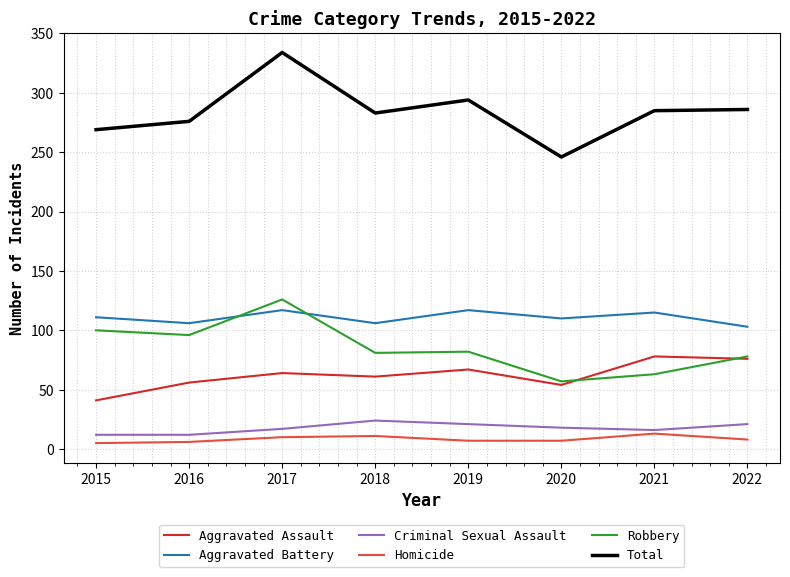

At which category does Total reach its first local valley?

2018